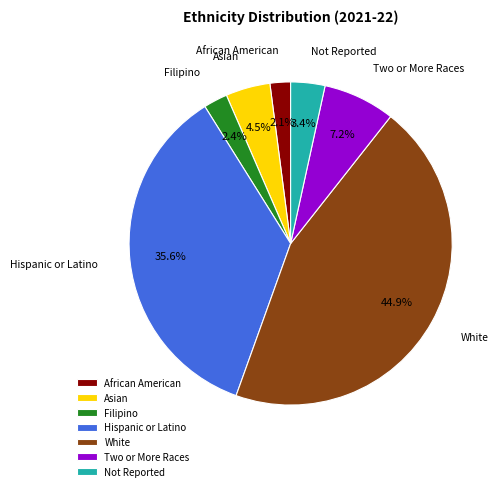

To the nearest percent, what is the combined percentage of Hispanic or Latino and Not Reported?

39%